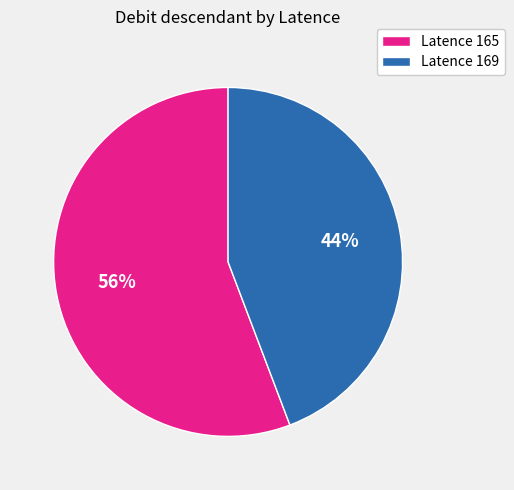

Count the number of slices in the pie.

2